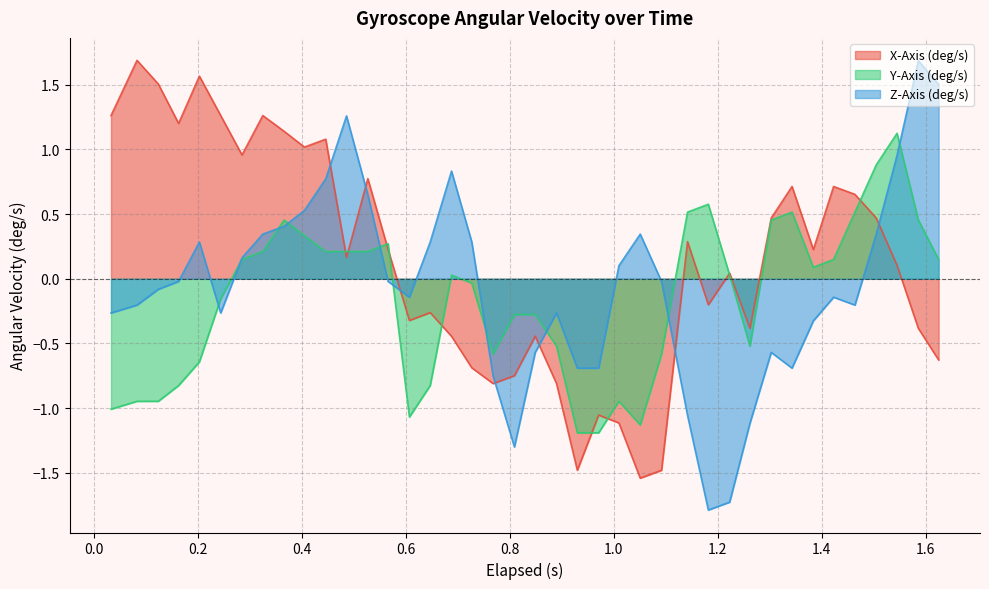

At which category does the chart reach its peak across all series?

0.083